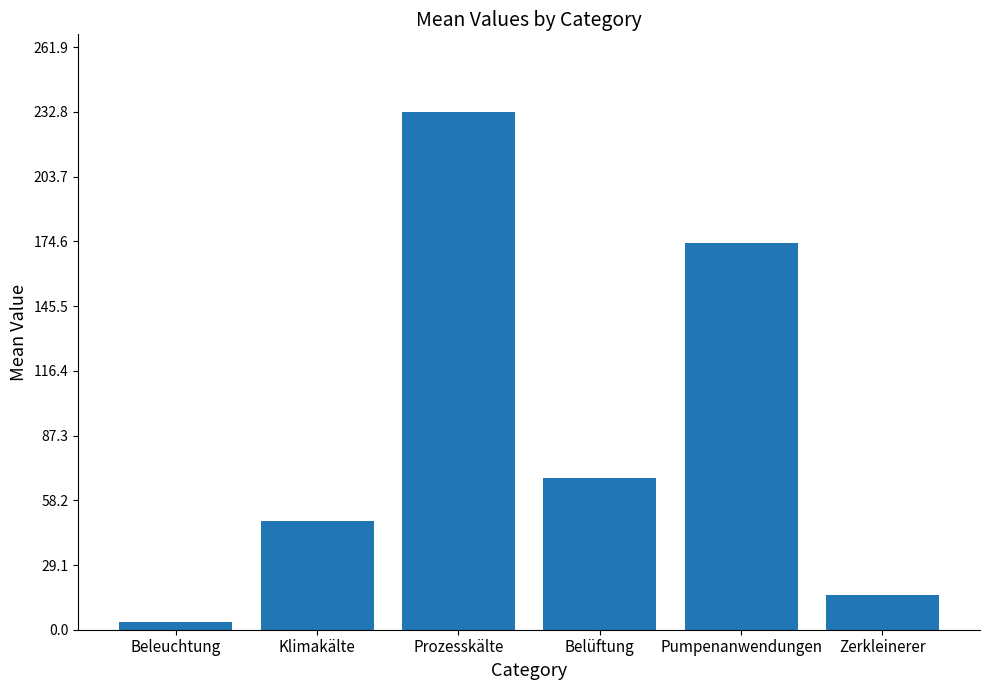

At which label does the data first exceed 68?

Prozesskälte